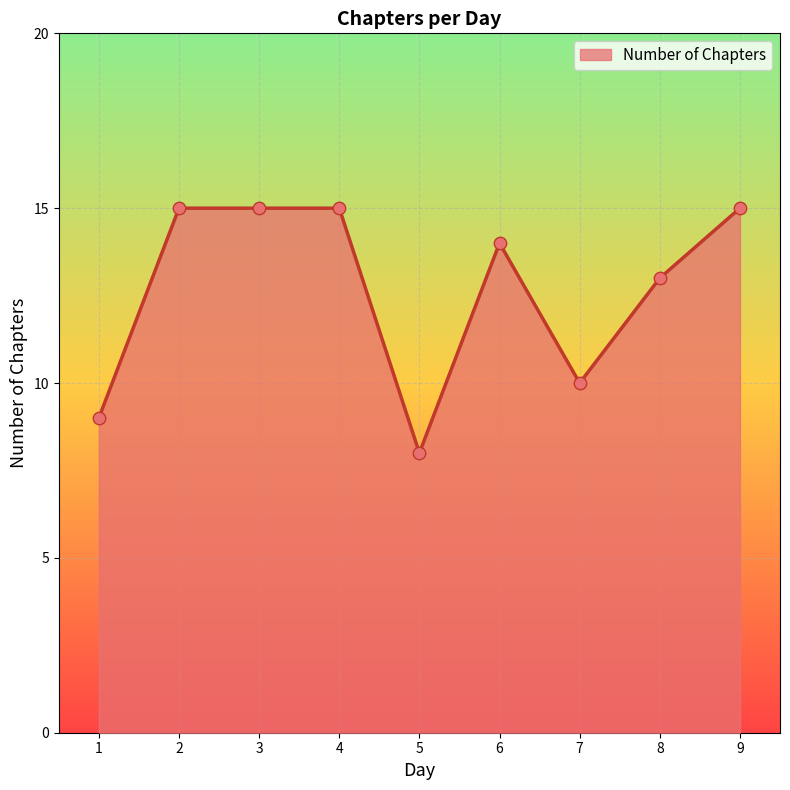

Between 2 and 7, which is larger?

2